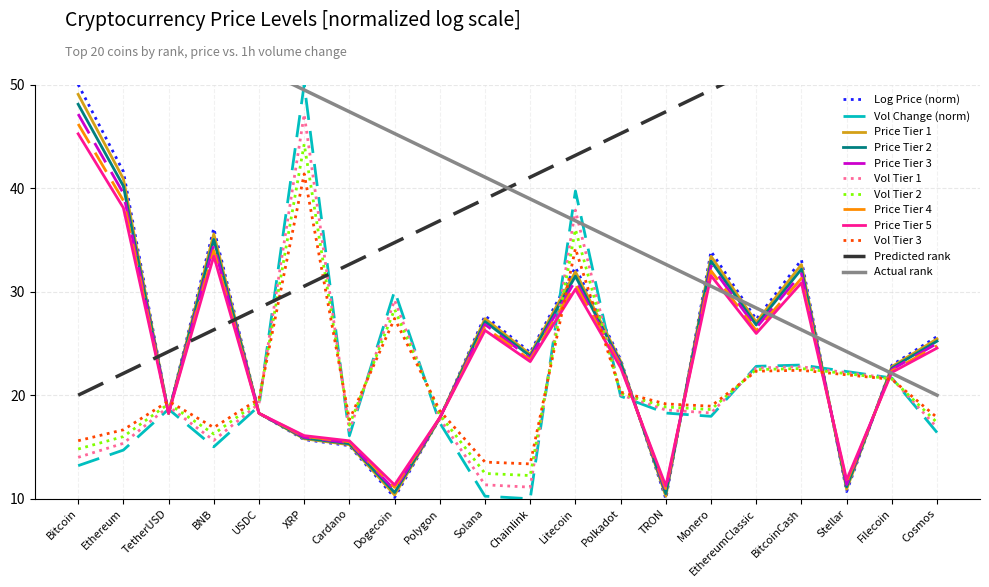

Where is the first local maximum?

TetherUSD